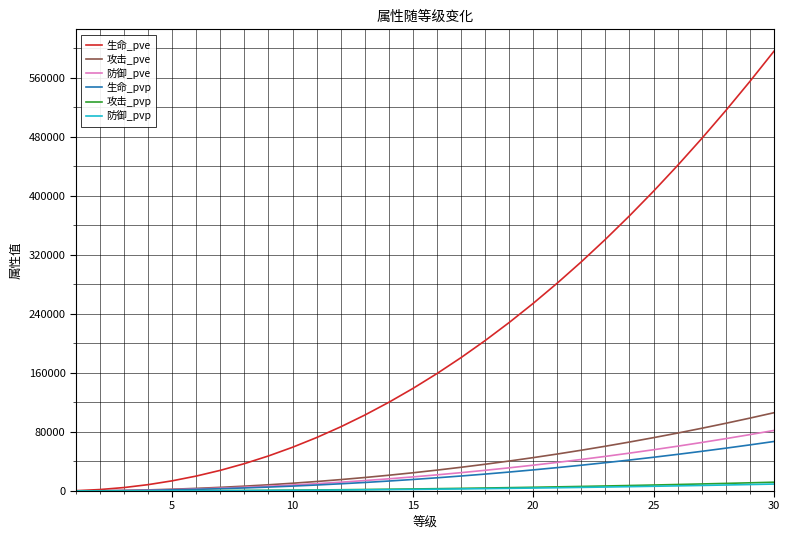

Which series has the widest spread of values?

生命_pve